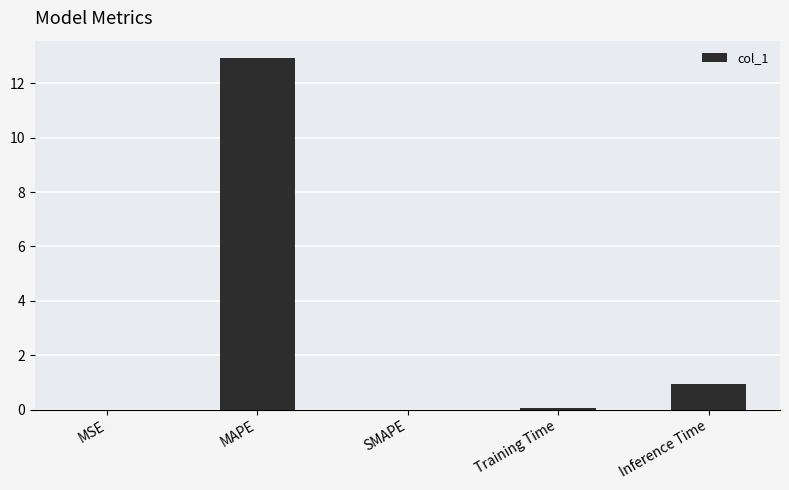

What is the difference between the values at SMAPE and Training Time?

0.1